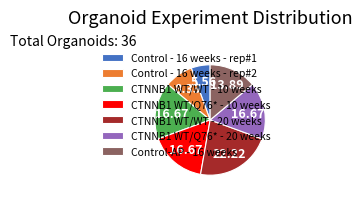

Does CTNNB1 WT/Q76* - 10 weeks account for over 50% of the chart?

No